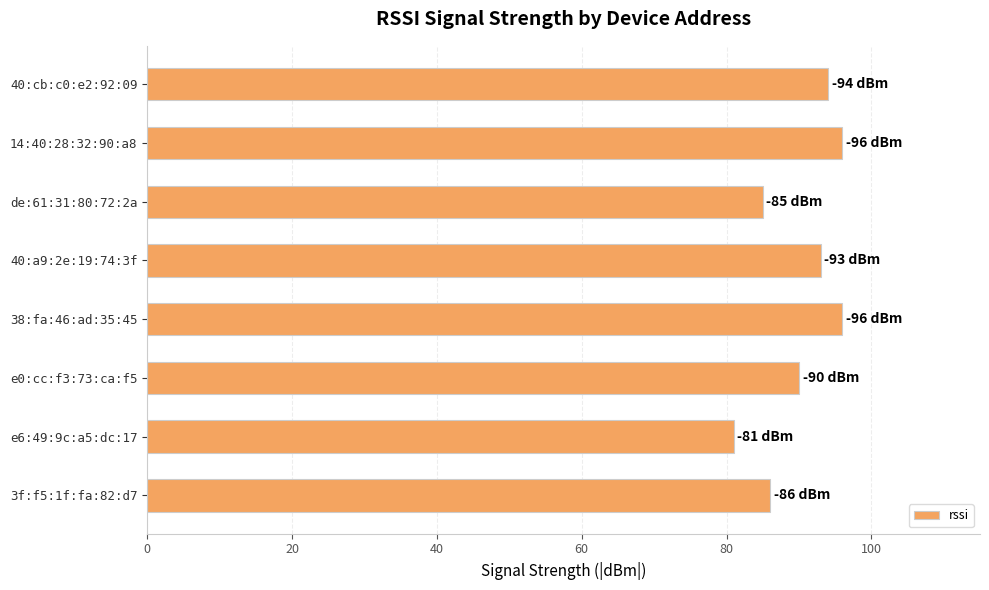

Which category has the lowest value across all series?

e6:49:9c:a5:dc:17